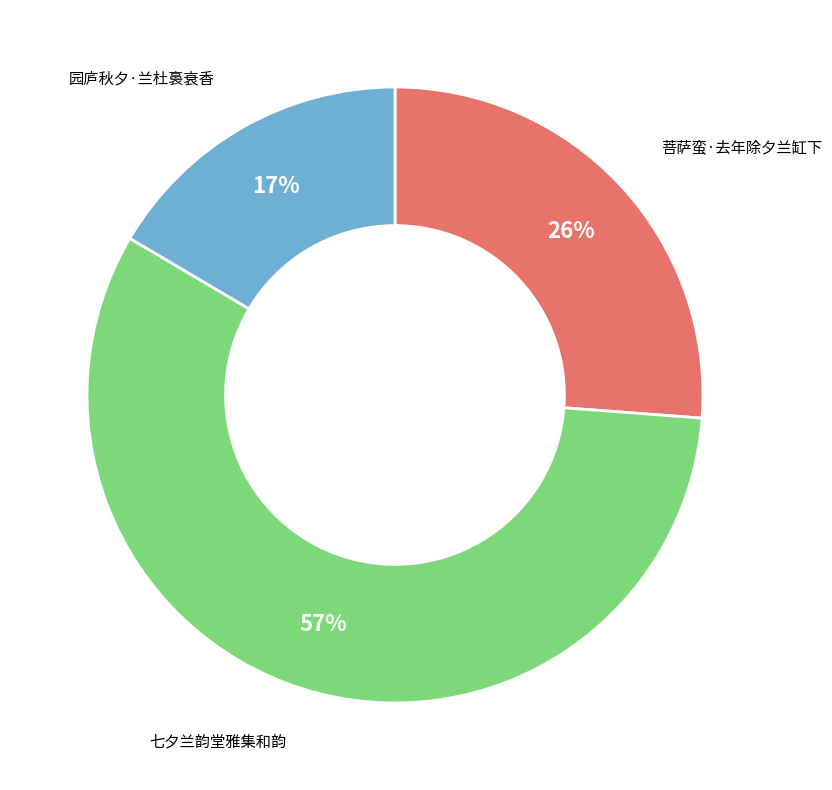

Which slice is the largest?

七夕兰韵堂雅集和韵